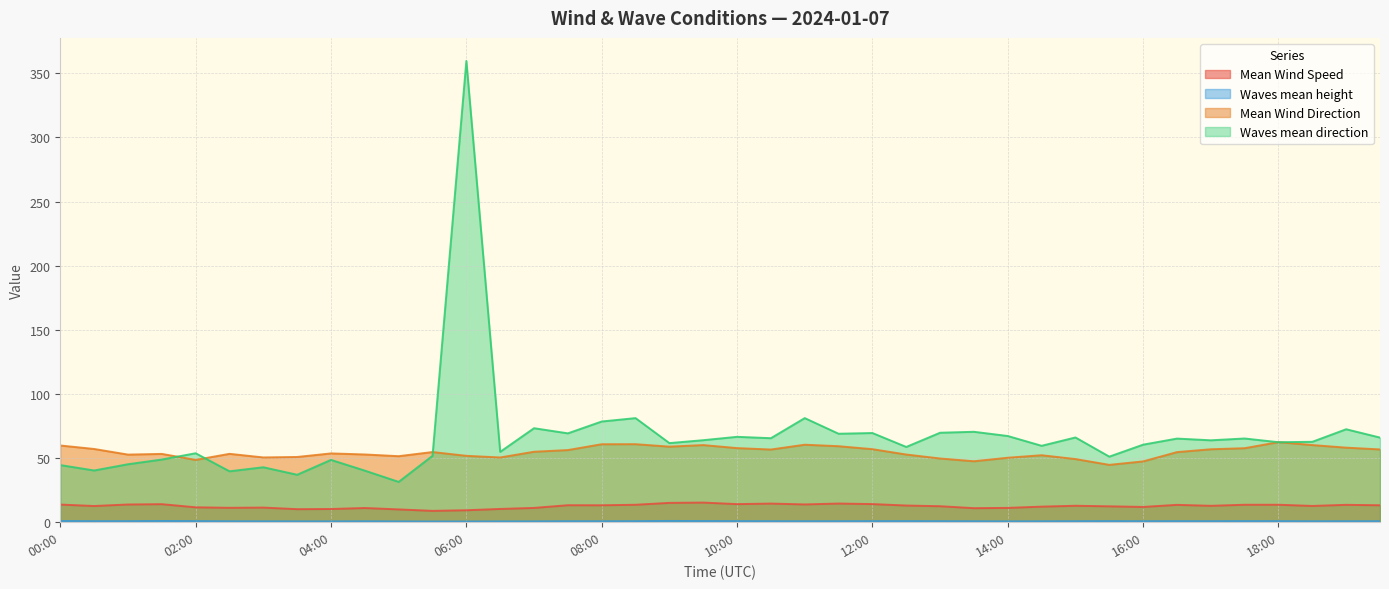

Reading left to right, transcribe all the data shown in this chart.

Mean Wind Speed: 13.8	12.6	13.8	14.1	11.6	11.2	11.4	10.2	10.3	11.1	10.0	8.9	9.3	10.3	11.1	13.2	13.2	13.6	15.1	15.3	14.1	14.5	13.9	14.6	14.1	13.0	12.5	10.9	11.2	12.1	12.8	12.4	11.9	13.5	12.8	13.6	13.6	12.7	13.6	13.2
Waves mean height: 1.0	0.8	0.8	1.0	0.9	0.7	0.7	0.7	0.7	0.7	0.6	0.6	0.6	0.7	0.7	0.8	0.8	0.8	1.0	0.9	0.9	0.8	0.8	0.8	0.8	0.9	0.8	0.8	0.7	0.7	0.8	0.9	0.8	0.8	0.8	0.9	0.8	0.8	0.8	0.8
Mean Wind Direction: 59.8	57.1	52.7	53.3	48.6	53.3	50.5	50.9	53.7	52.8	51.5	54.7	51.8	50.5	55.0	56.3	60.8	60.9	58.9	60.2	57.8	56.7	60.4	59.3	57.0	52.8	49.7	47.5	50.3	52.2	49.3	44.7	47.4	54.7	56.9	57.7	62.5	60.2	58.2	56.8
Waves mean direction: 44.6	40.3	45.2	48.9	53.8	39.7	42.9	37.0	48.6	40.2	31.4	51.8	359.7	54.9	73.3	69.3	78.5	81.2	61.7	64.0	66.6	65.5	81.2	69.0	69.5	58.7	69.8	70.5	67.2	59.6	66.1	51.1	60.5	65.2	63.9	65.3	62.4	62.7	72.5	66.0